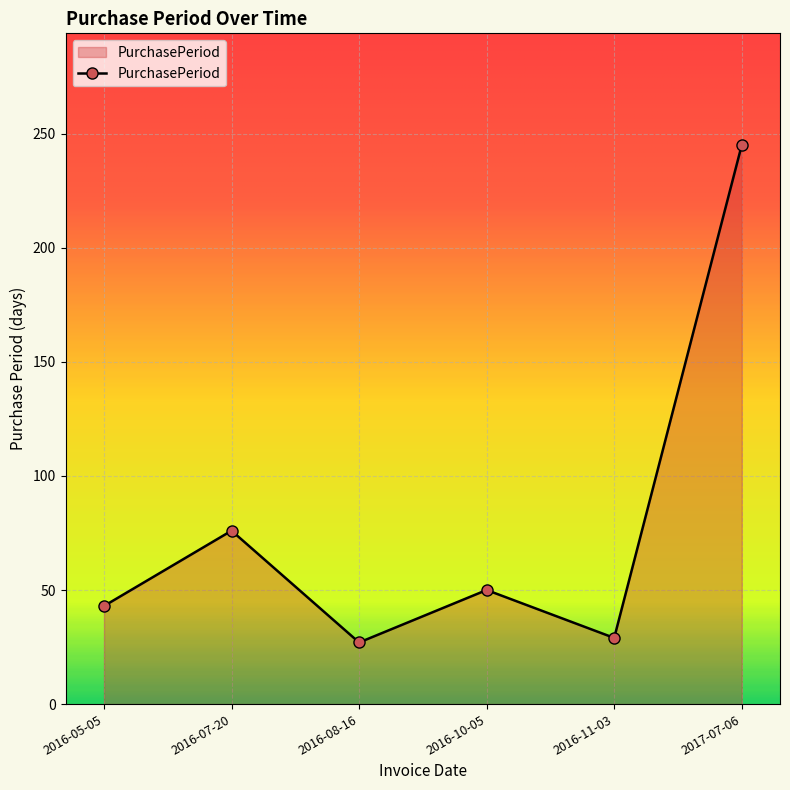

Reading left to right, extract all data points from this chart.

2016-05-05=43	2016-07-20=76	2016-08-16=27	2016-10-05=50	2016-11-03=29	2017-07-06=245